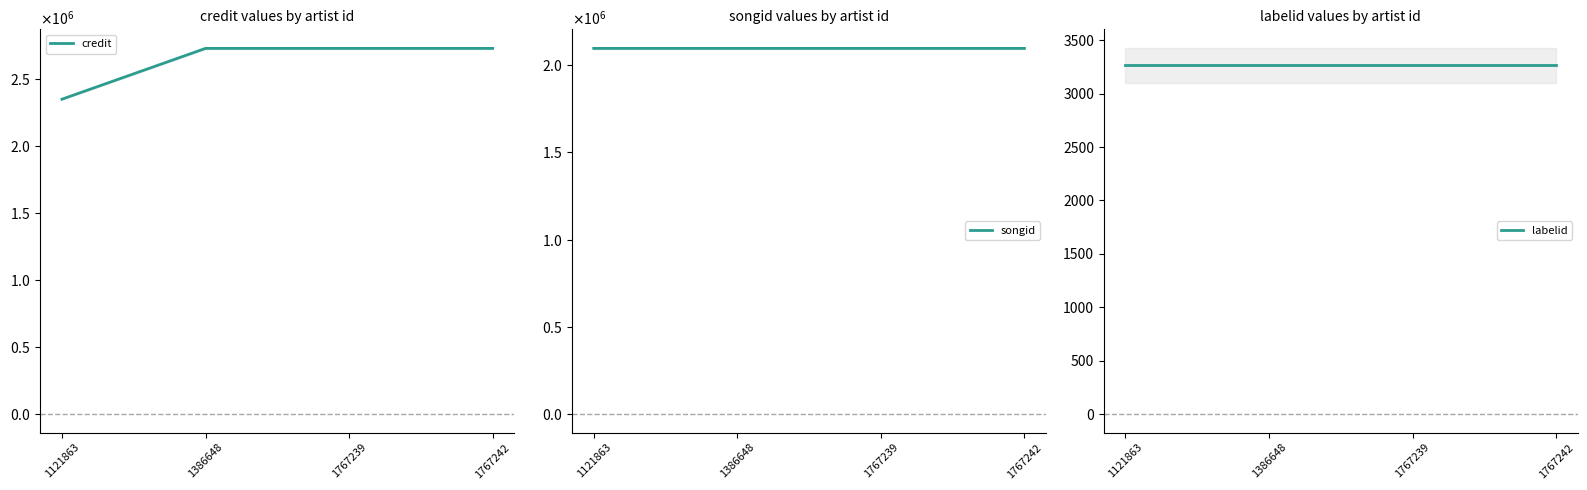

Which series changed the most between 1386648 and 1767239?

credit